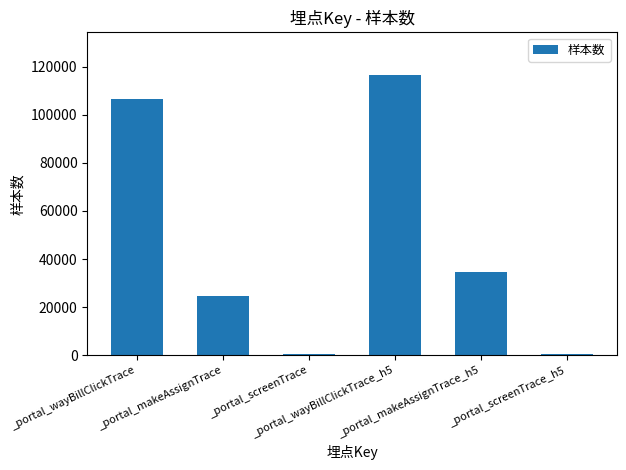

Reading left to right, transcribe all the data shown in this chart.

106663	24821	672	116768	34522	328